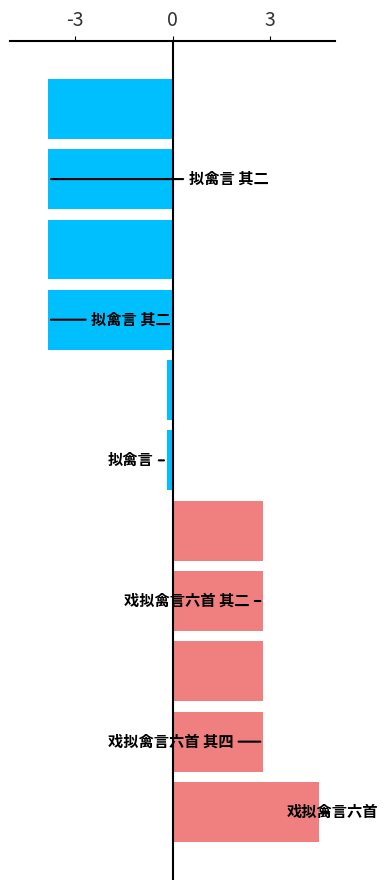

What is the minimum value shown in the chart?

-3.8